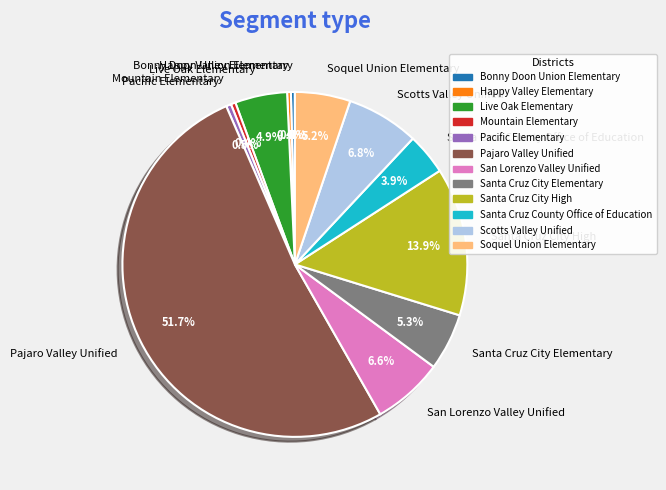

Count the number of slices in the pie.

12